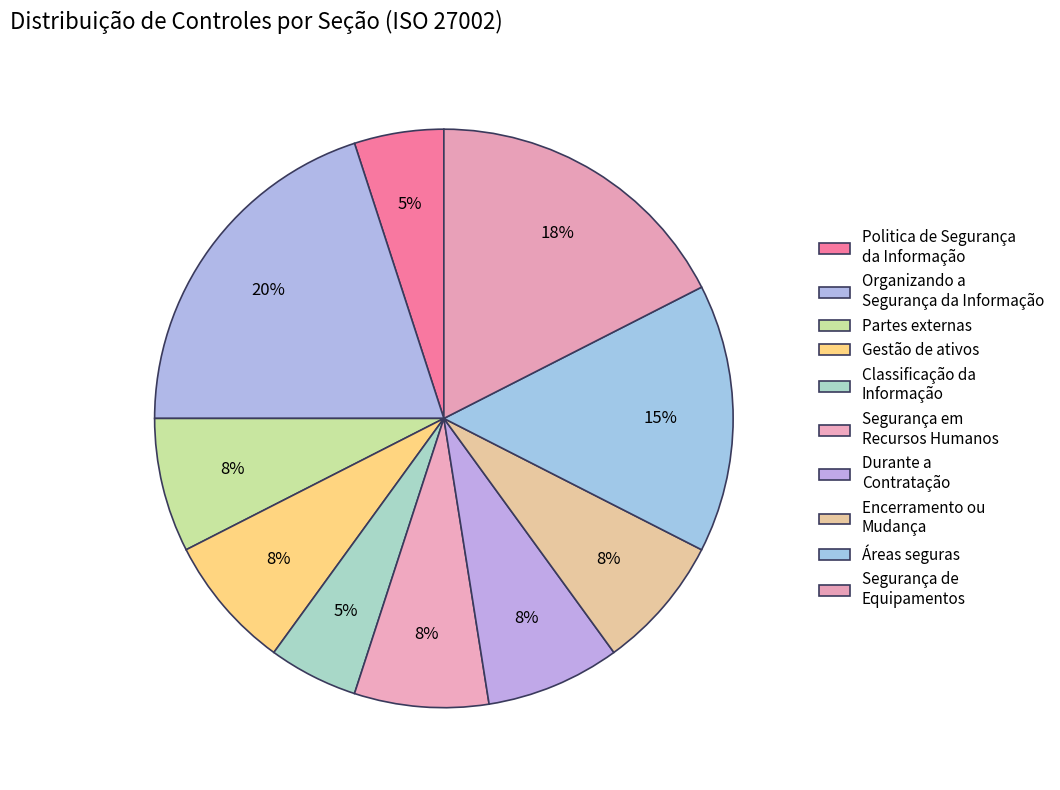

Count the number of slices in the pie.

10